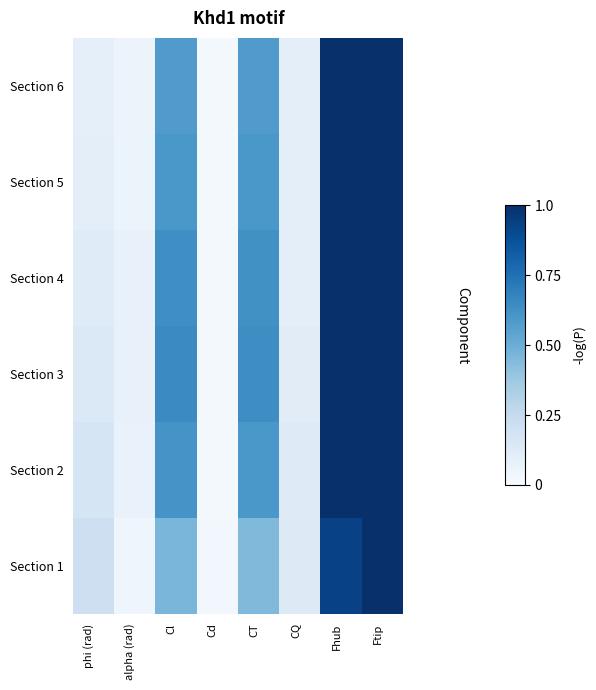

Reading left to right, extract all data points from this chart.

Section 1: phi (rad)=0.2	alpha (rad)=0.0	Cl=0.5	Cd=0.0	CT=0.4	CQ=0.1	Fhub=0.9	Ftip=1.0
Section 2: phi (rad)=0.2	alpha (rad)=0.1	Cl=0.6	Cd=0.0	CT=0.6	CQ=0.1	Fhub=1.0	Ftip=1.0
Section 3: phi (rad)=0.1	alpha (rad)=0.1	Cl=0.6	Cd=0.0	CT=0.6	CQ=0.1	Fhub=1.0	Ftip=1.0
Section 4: phi (rad)=0.1	alpha (rad)=0.1	Cl=0.6	Cd=0.0	CT=0.6	CQ=0.1	Fhub=1.0	Ftip=1.0
Section 5: phi (rad)=0.1	alpha (rad)=0.1	Cl=0.6	Cd=0.0	CT=0.6	CQ=0.1	Fhub=1.0	Ftip=1.0
Section 6: phi (rad)=0.1	alpha (rad)=0.1	Cl=0.6	Cd=0.0	CT=0.6	CQ=0.1	Fhub=1.0	Ftip=1.0